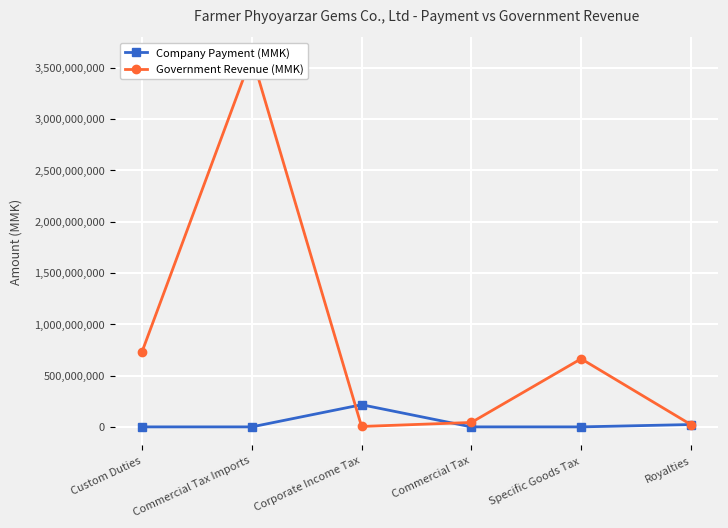

In Company Payment (MMK), how many points are higher than both neighbors (excluding endpoints)?

1